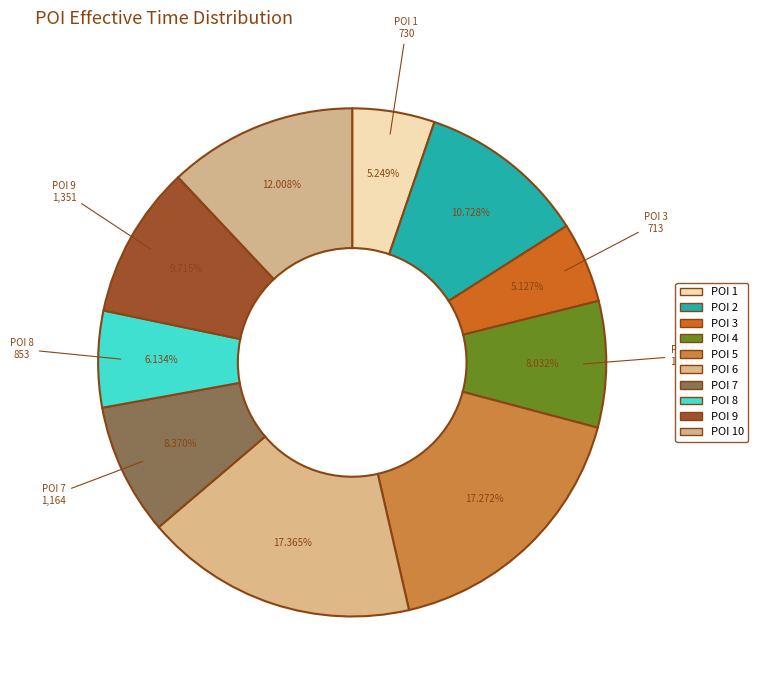

Is there any slice that represents more than half of the pie?

No